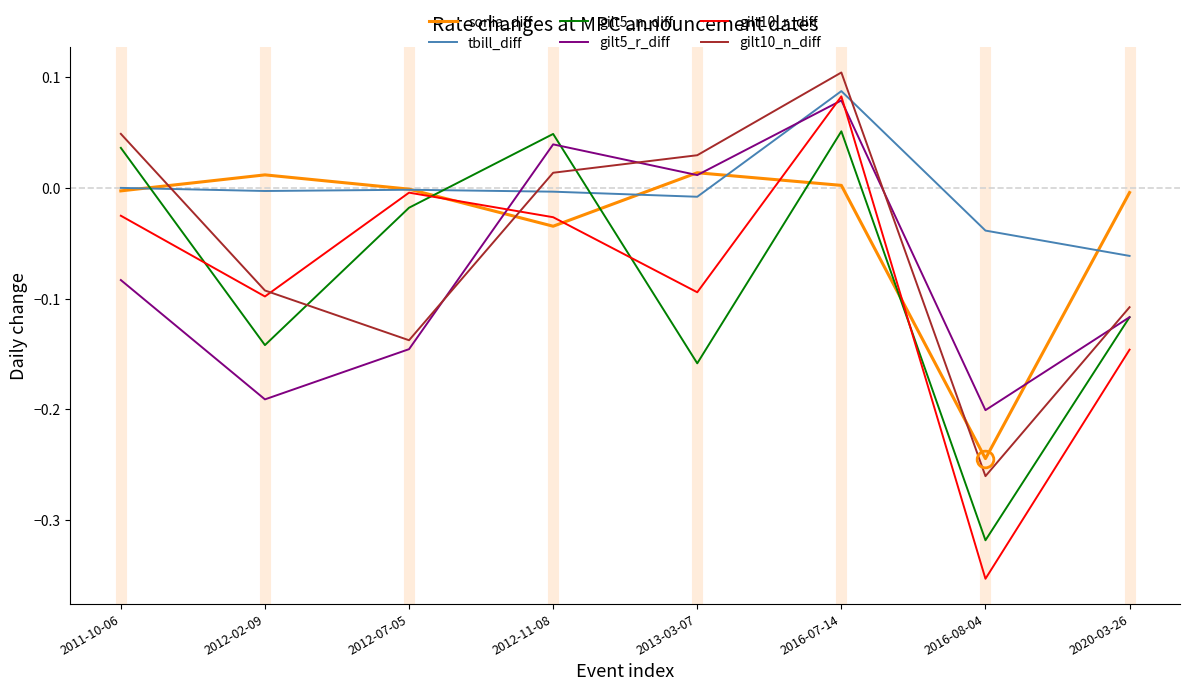

Which series has the largest total across all categories?

tbill_diff